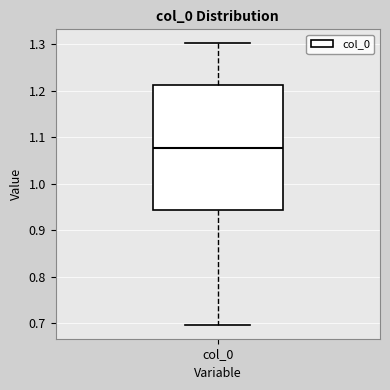

Read this box plot against the y-axis: the position of the median line, the range covered by the box, and the ends of both whiskers. The values are not printed on the chart, so give them approximately, as read against the axis.

median 1.08, box 0.94 to 1.21, whiskers 0.70 to 1.30